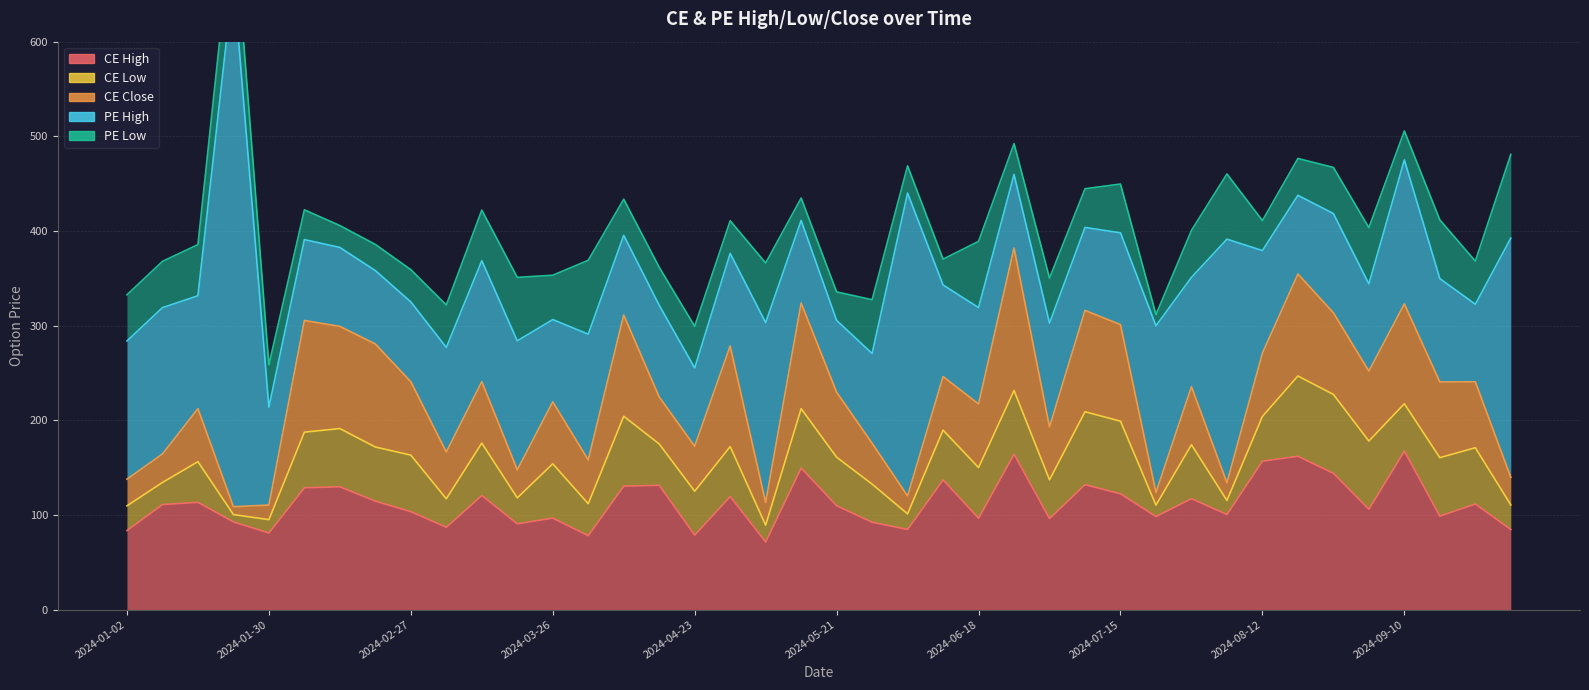

What is the total value across all series at 2024-01-09?

367.9